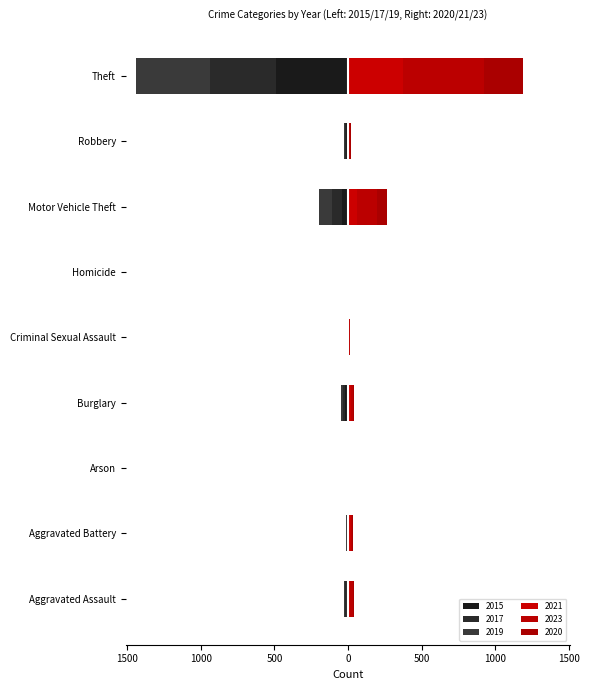

What is the total value across all series at Burglary?

-12